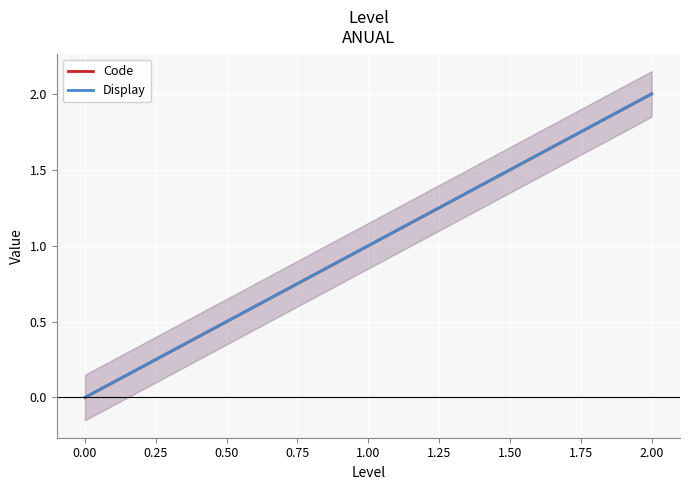

The value of Code at 0.25 is 2. True or false?

True